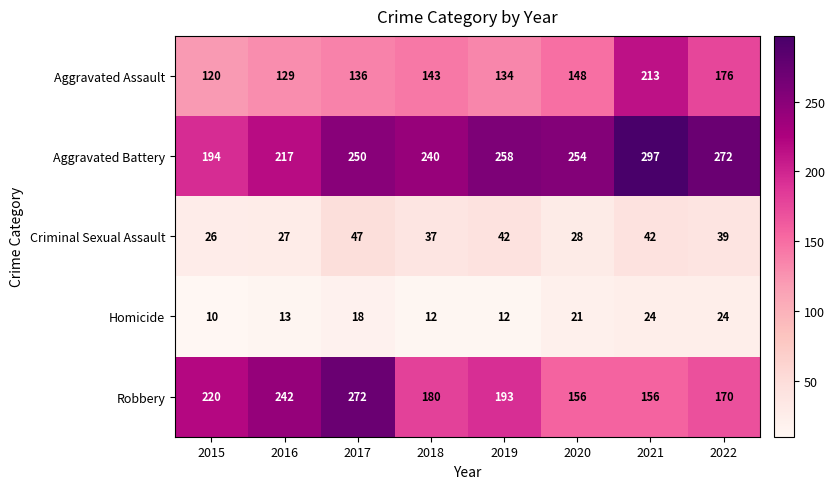

Which category has the lowest value across all series?

2015